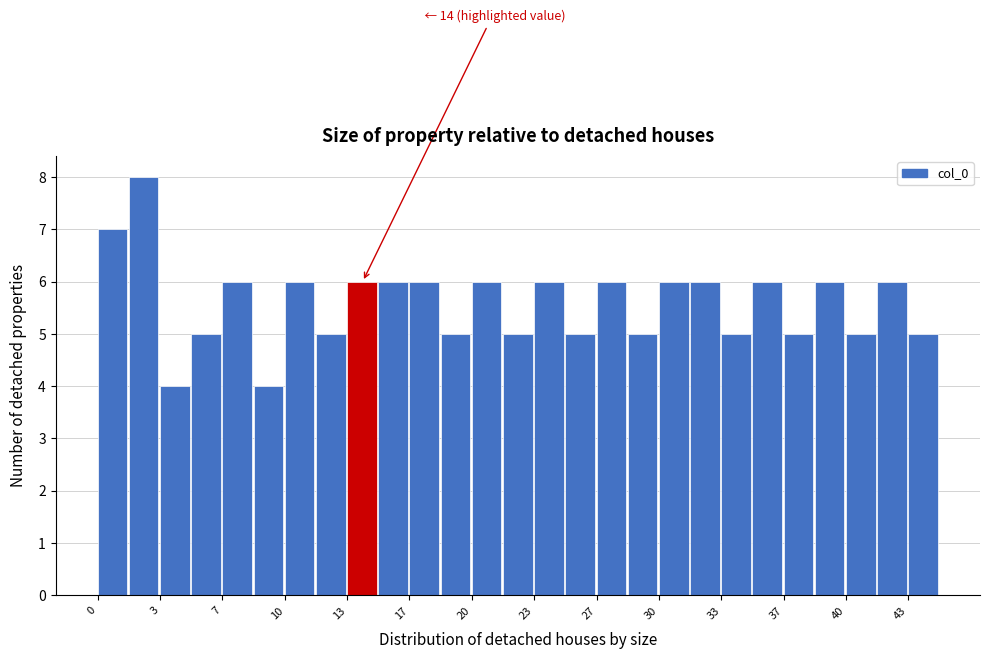

Around what value on the x-axis is the tallest bar? Give the approximate position of its centre, as read against the axis.

2.5